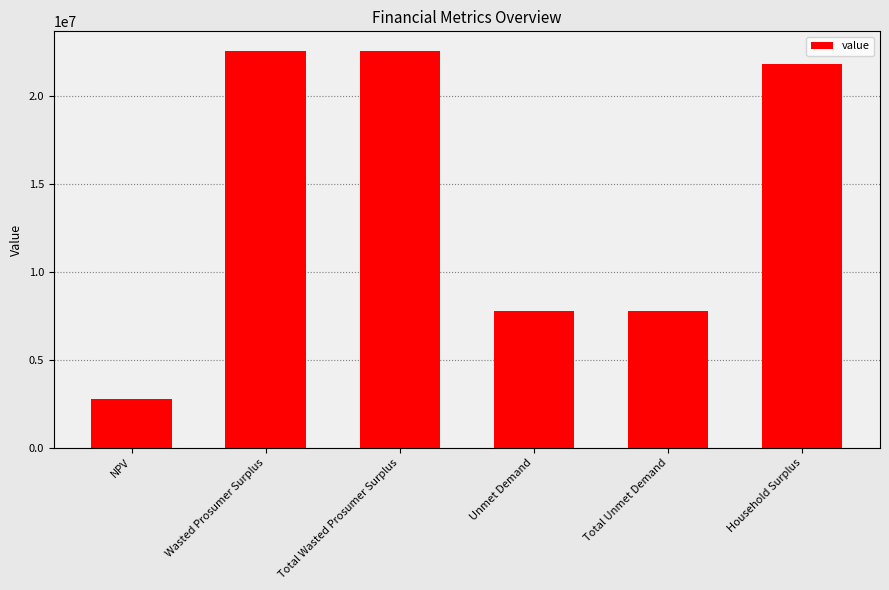

What is the label of the 6th bar from the left?

Household Surplus